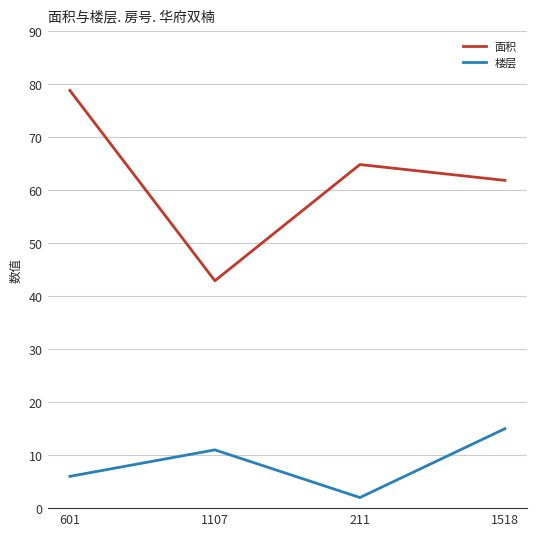

What are all the series names shown in the legend?

面积, 楼层